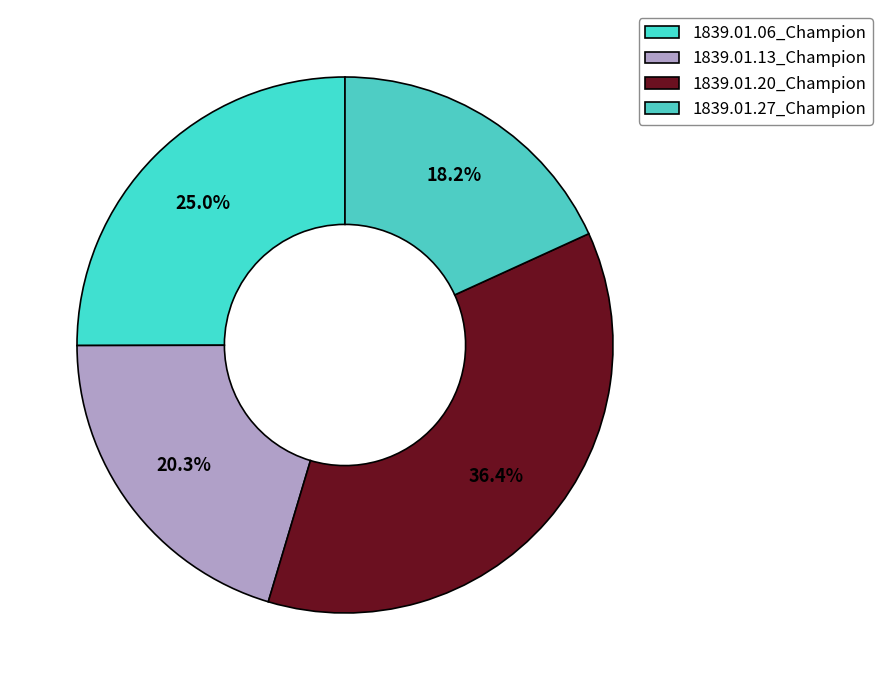

Count the number of slices in the pie.

4